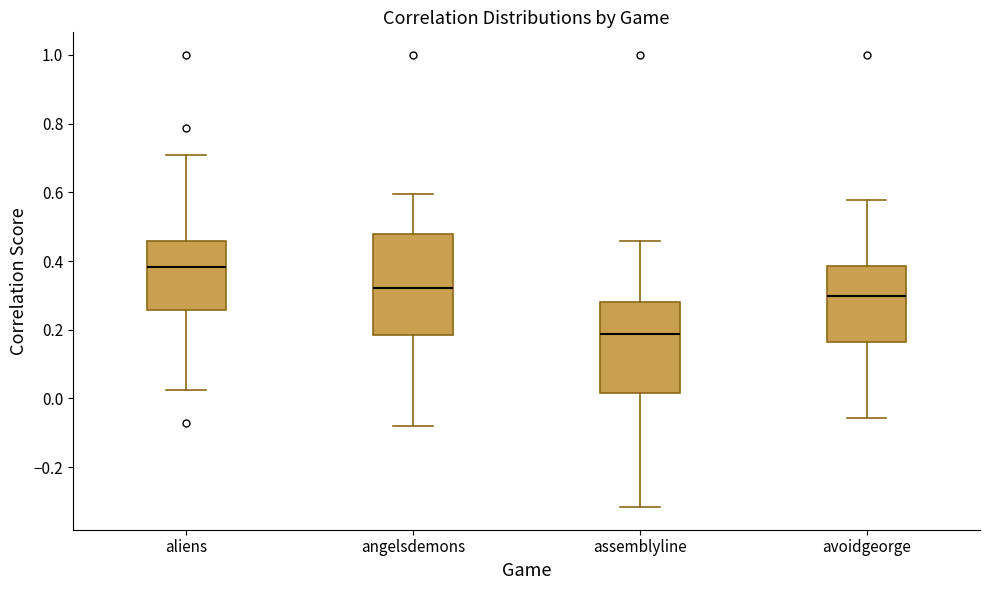

Reading left to right, transcribe this box plot: for each box, give where its median line is, the range the box spans, and where its two whiskers end, as read against the y-axis. The values are not printed on the chart, so give them approximately, as read against the axis.

aliens: median 0.38, box 0.26 to 0.46, whiskers 0.02 to 0.72
angelsdemons: median 0.32, box 0.18 to 0.48, whiskers -0.08 to 0.60
assemblyline: median 0.18, box 0.02 to 0.28, whiskers -0.32 to 0.46
avoidgeorge: median 0.30, box 0.16 to 0.38, whiskers -0.06 to 0.58